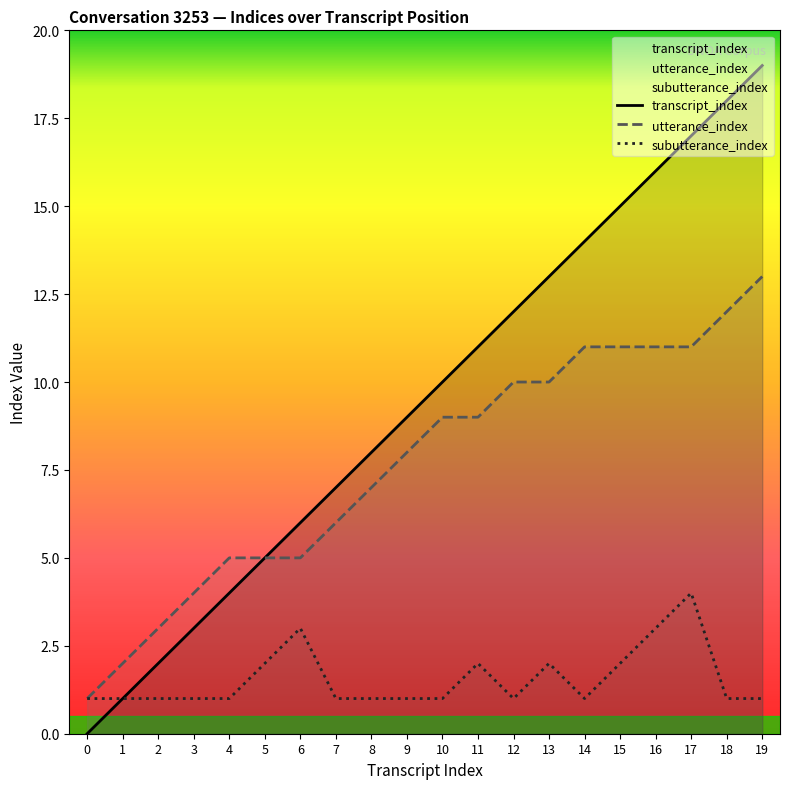

What is the value of the utterance_index point at the 4th from the left?

4